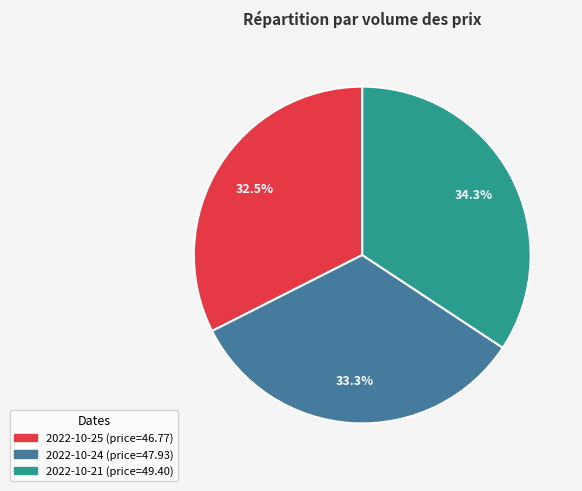

Is there a majority slice in this chart?

No